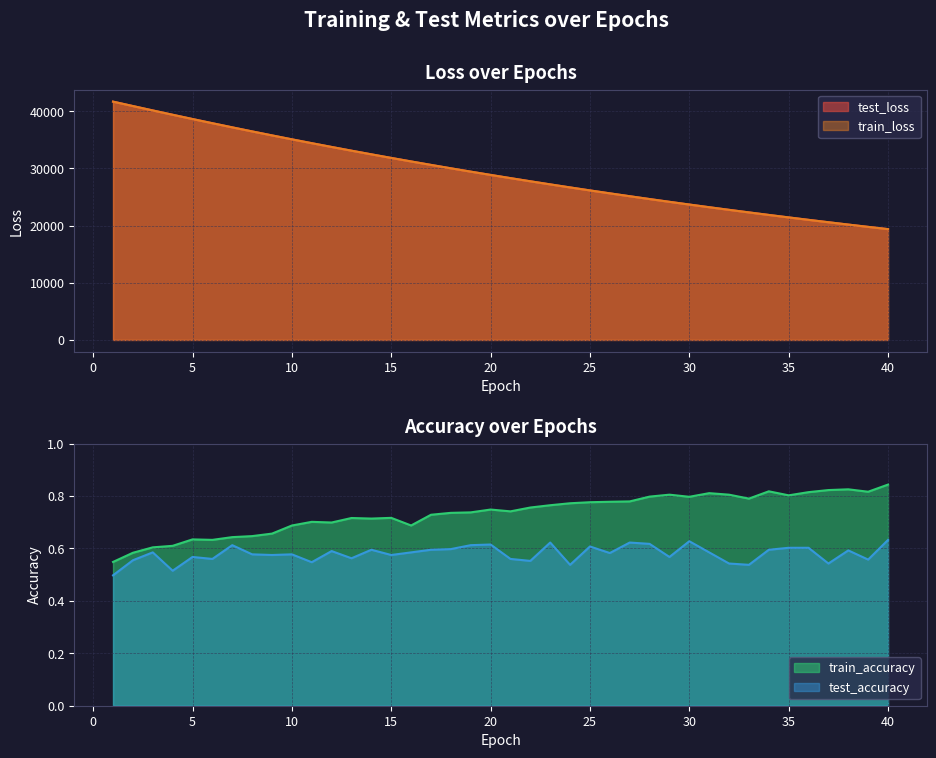

What is the value of the train_accuracy point at the 19th from the left?

0.7